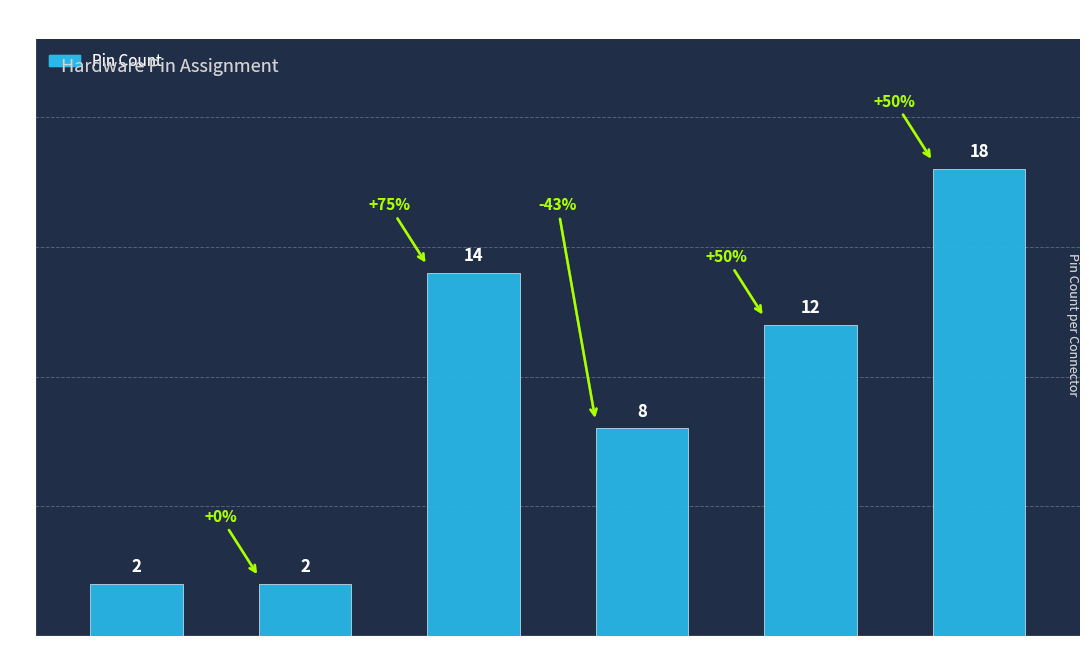

What is the maximum value shown in the chart?

18